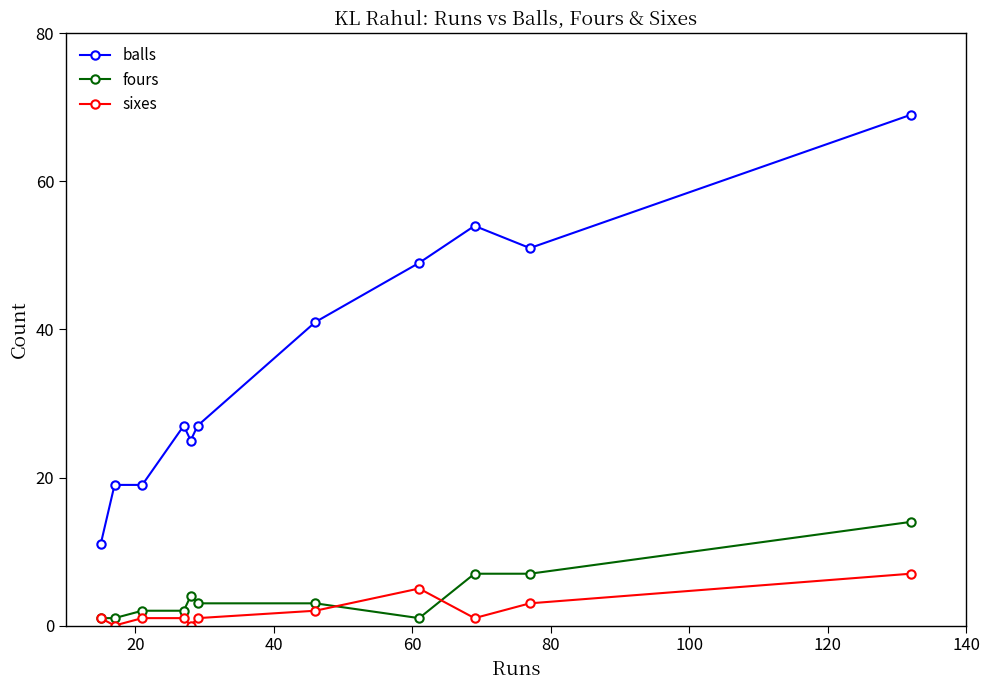

Rank the series by their maximum value, from highest to lowest.

balls, fours, sixes